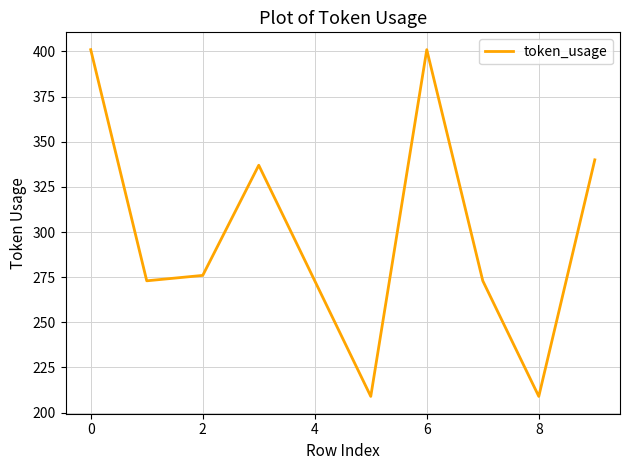

What is the difference between the maximum and minimum values?

192